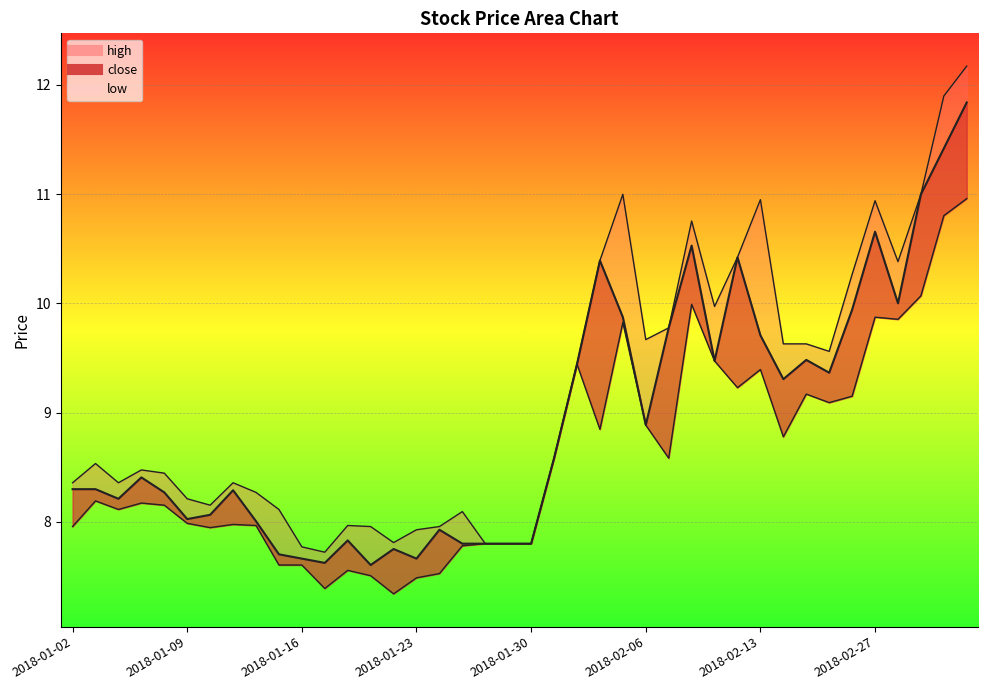

Which series has the largest range (max minus min)?

high_line